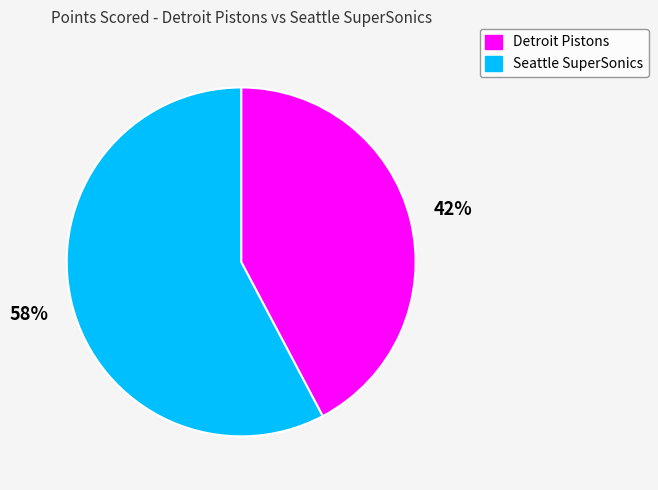

Which slice represents more than half of the pie?

Seattle SuperSonics